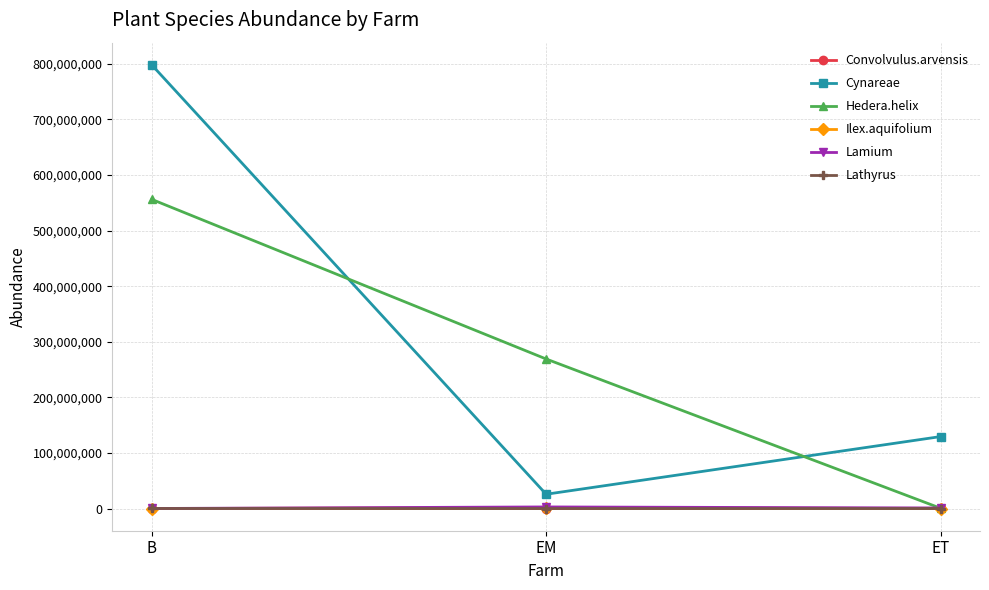

What is the label of the 2nd point from the left?

EM